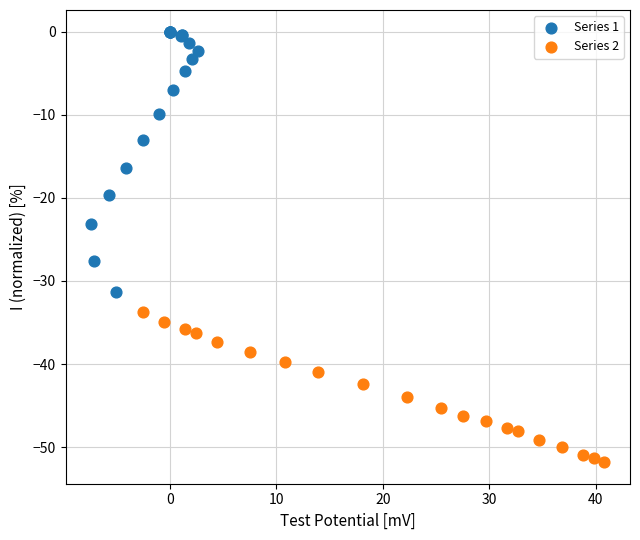

Which series reaches the minimum Y coordinate?

Series 2